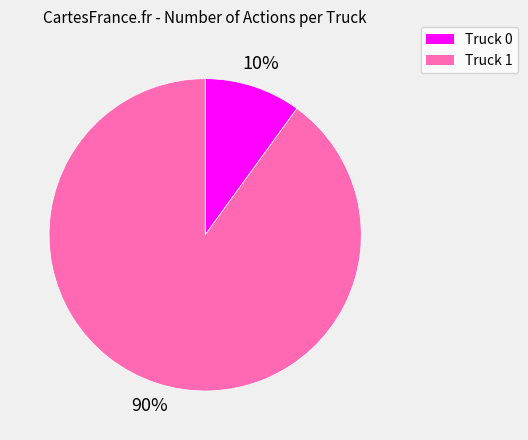

To the nearest percent, what is the combined percentage of Truck 0 and Truck 1?

100%